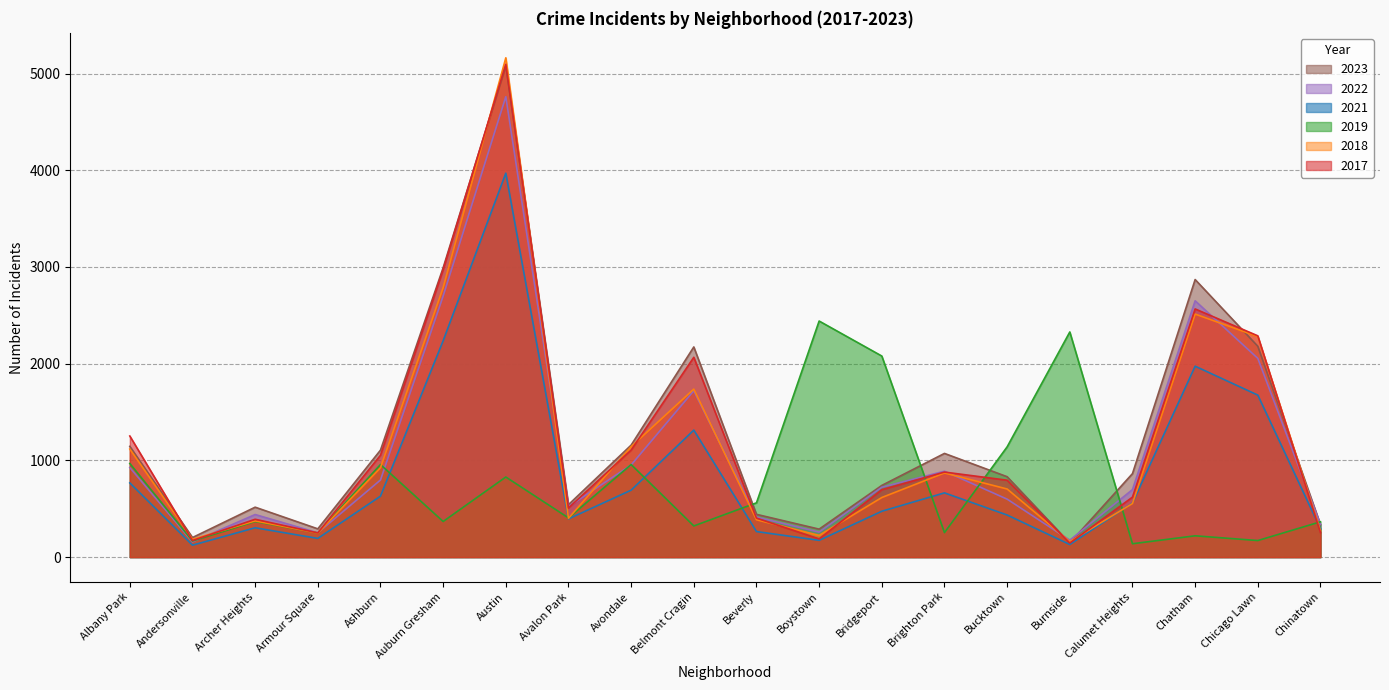

What position from the right is Avondale?

12